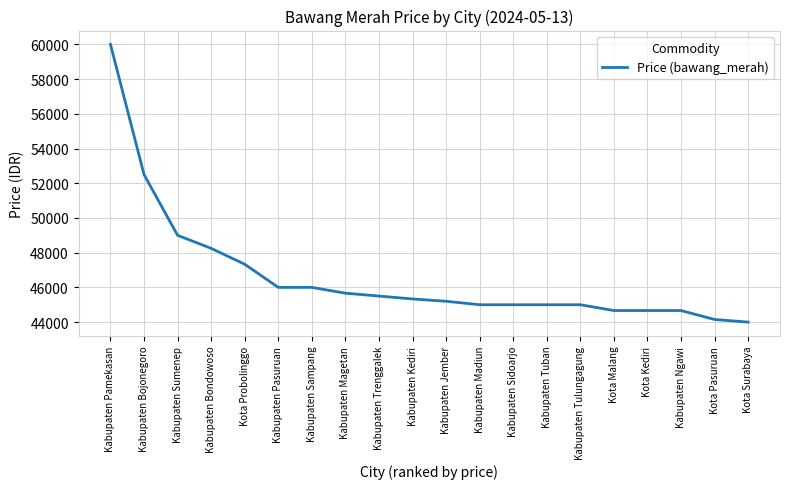

Reading left to right, extract all data points from this chart.

60000	52500	49000	48250	47333	46000	46000	45666	45500	45333	45200	45000	45000	45000	45000	44666	44666	44666	44150	44000